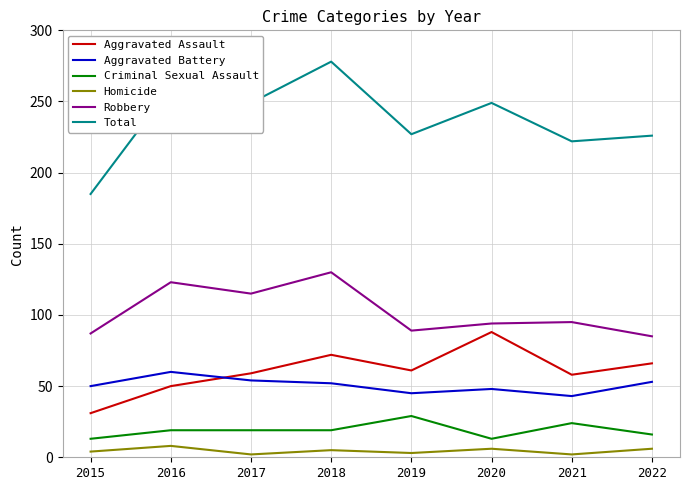

Which series has the largest total across all categories?

Total